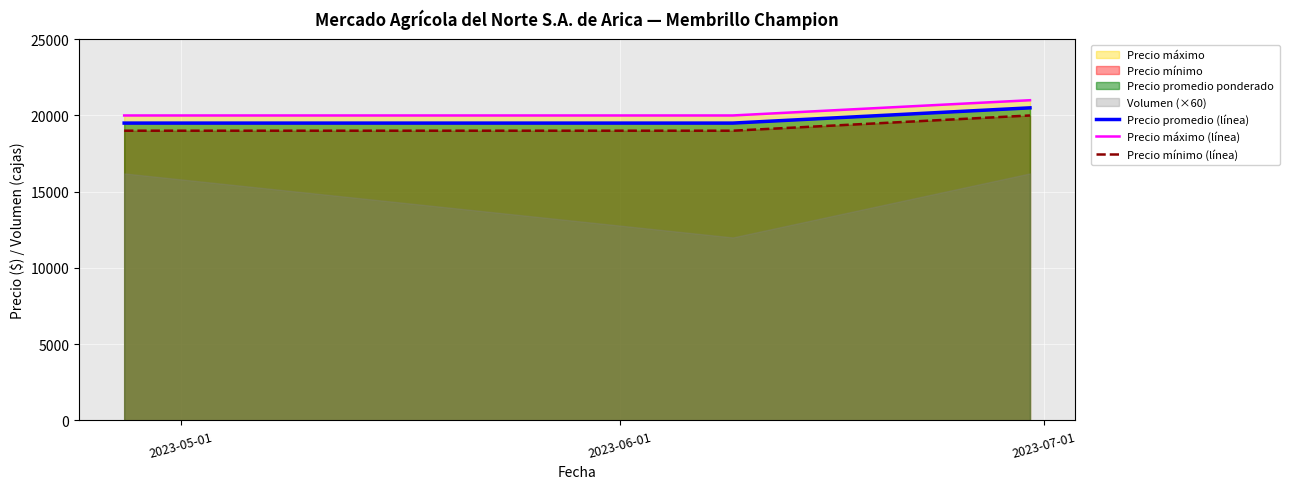

How many Precio mínimo (línea) values are between 19000 and 20000?

3